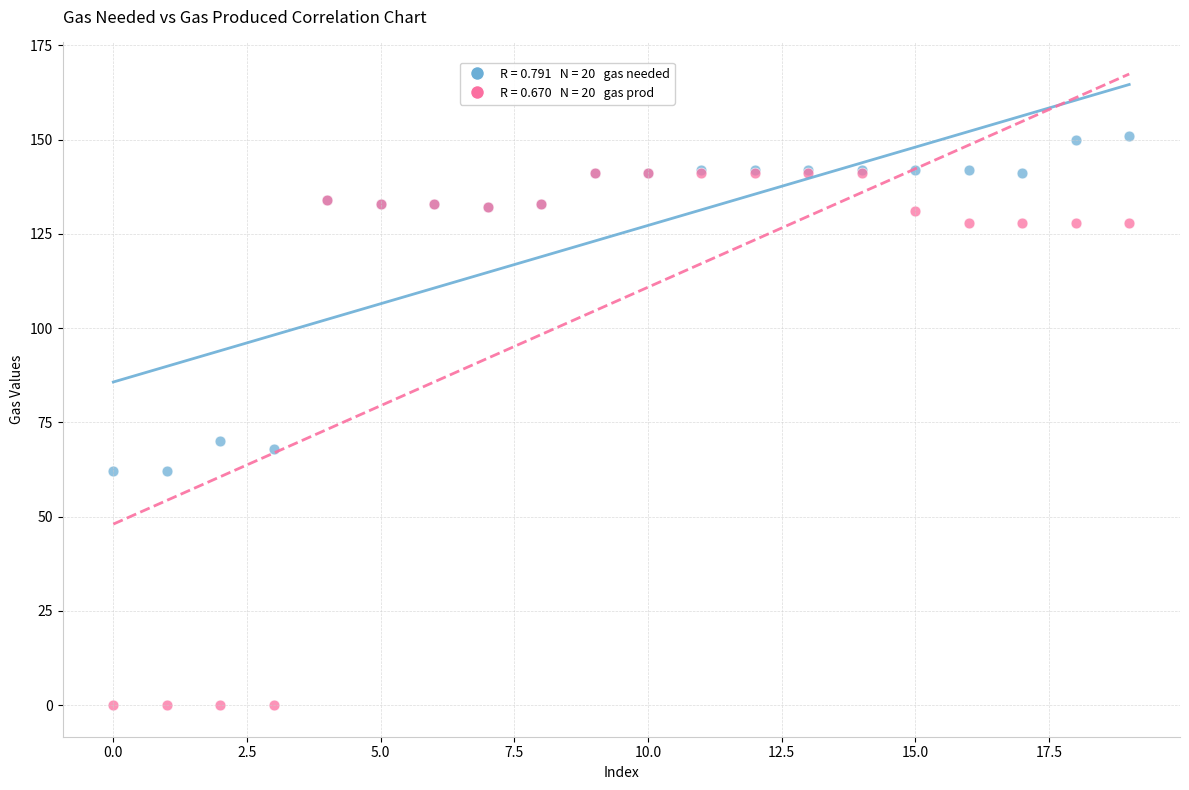

Across all series, what Y value is closest to 75?

70